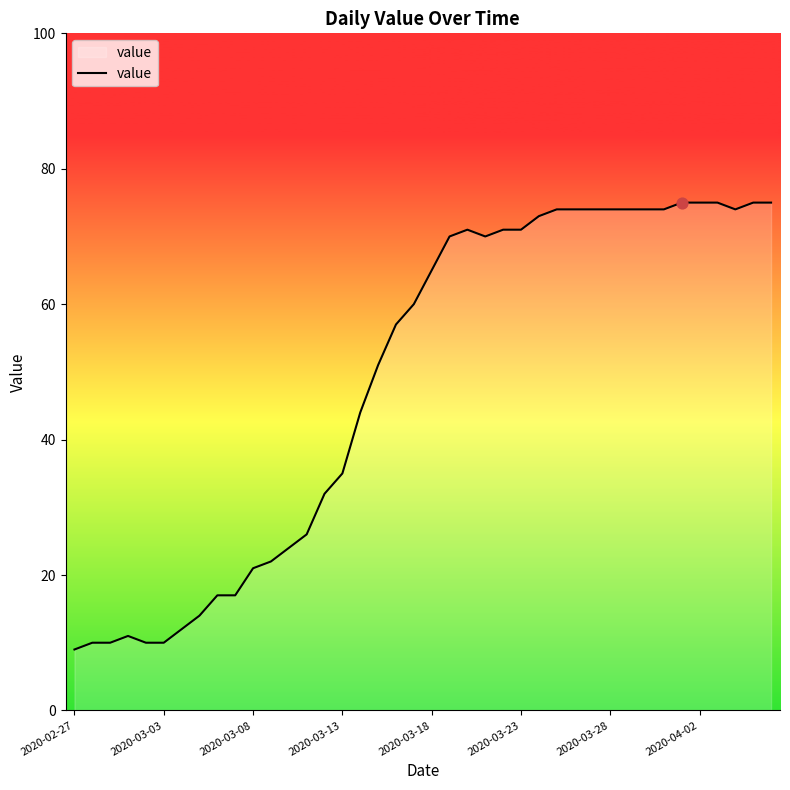

What is the minimum value shown in the chart?

9